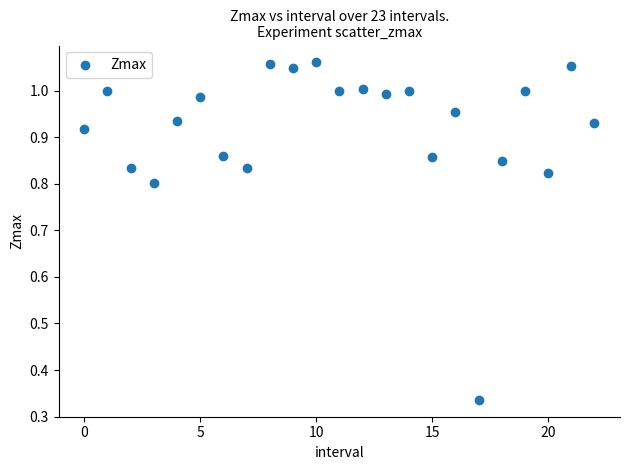

What is the range of Y values (max minus min)?

0.7